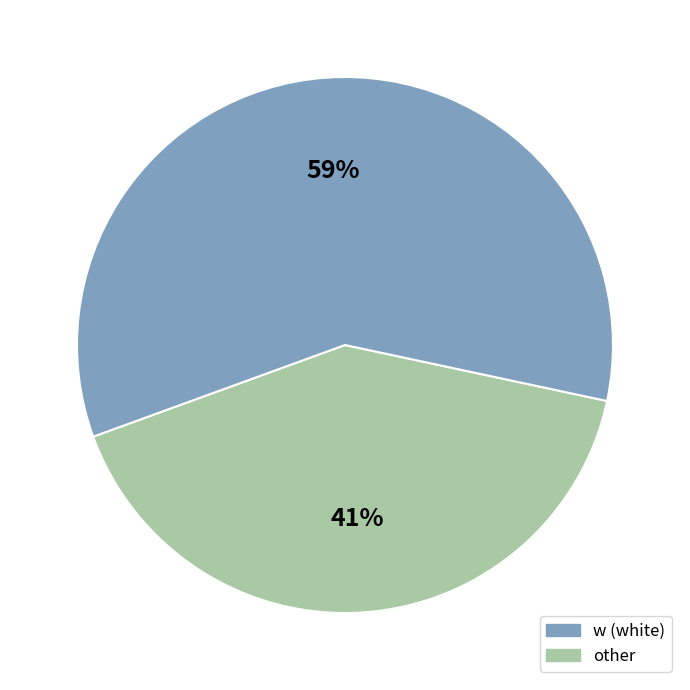

To the nearest percent, what is the difference between the largest and smallest slice percentages?

18%